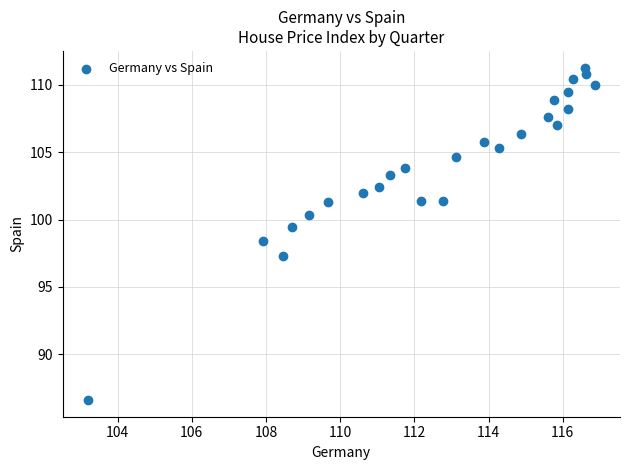

What is the range of X values (max minus min)?

13.7